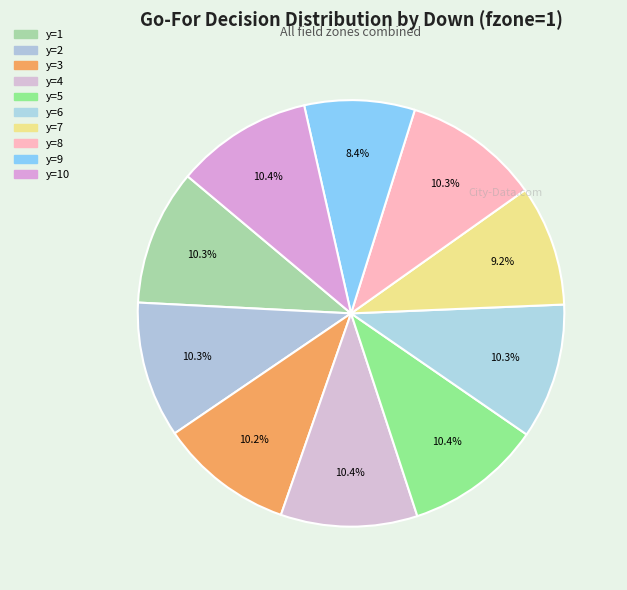

To the nearest percent, what is the average slice percentage?

10%